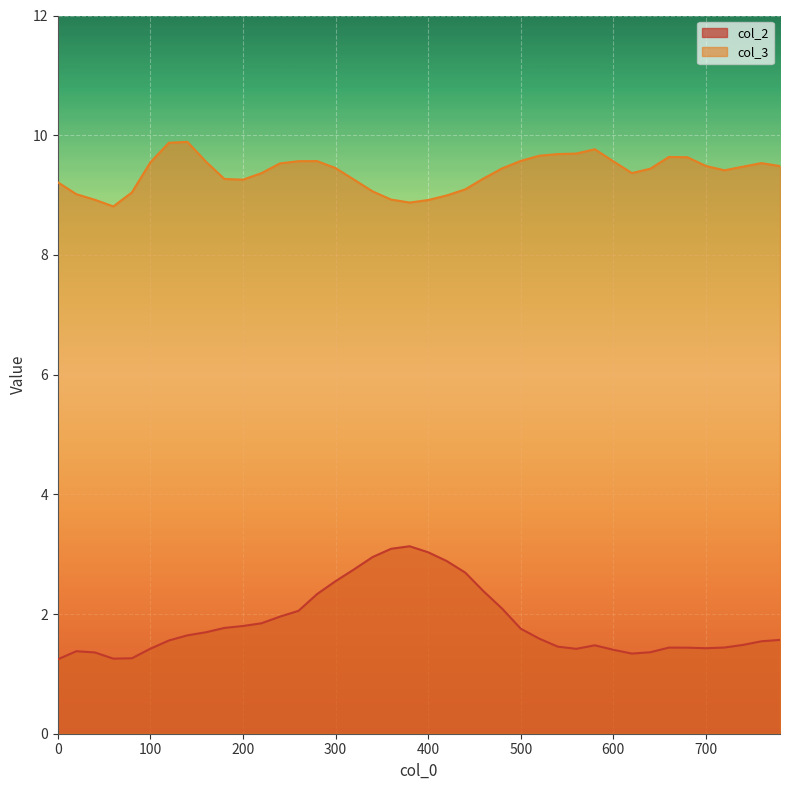

What is the value of the col_3 point at the 13th from the left?

9.5